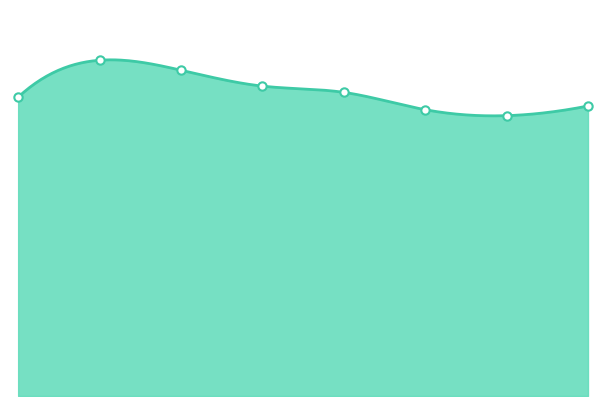

What is the value of the 2nd point from the left?

1182